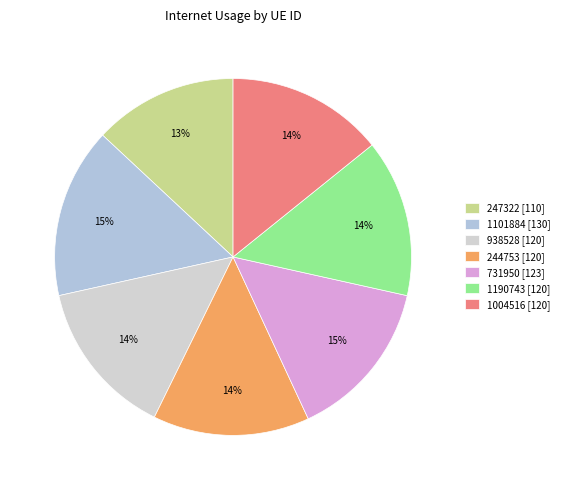

What is the largest slice in the pie chart?

1101884